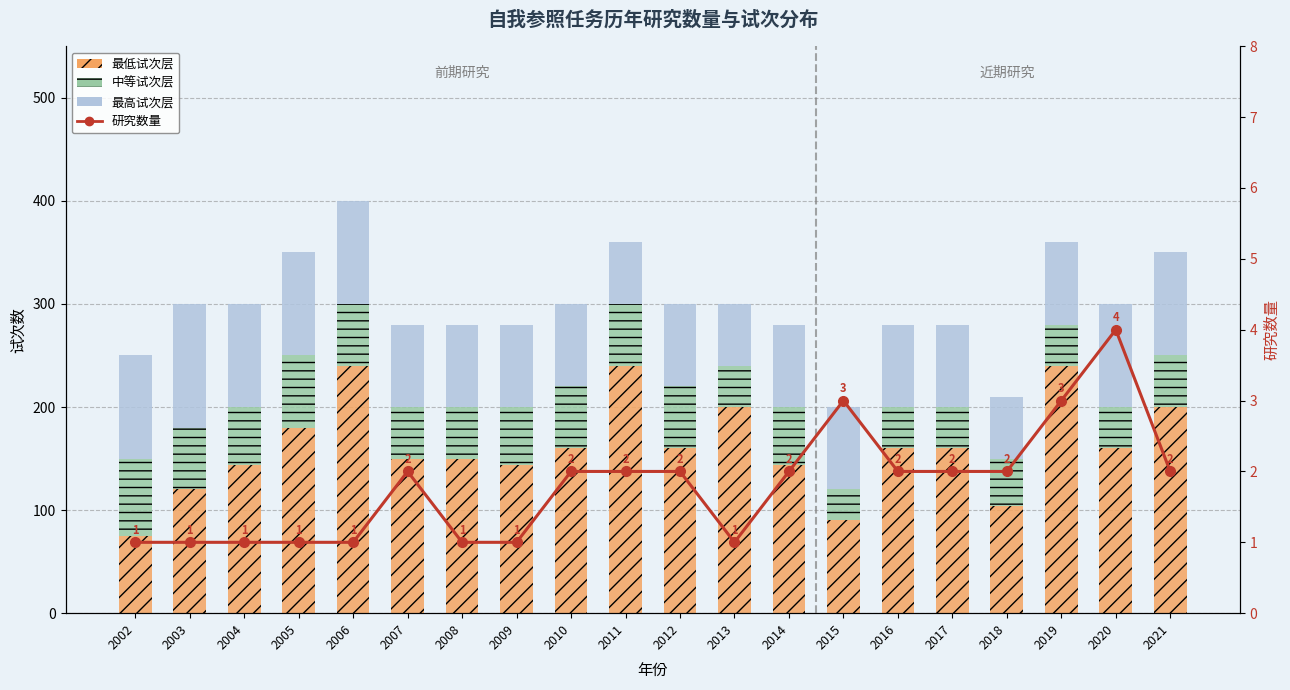

Is it true that 研究数量 equals 1 at 2012?

False